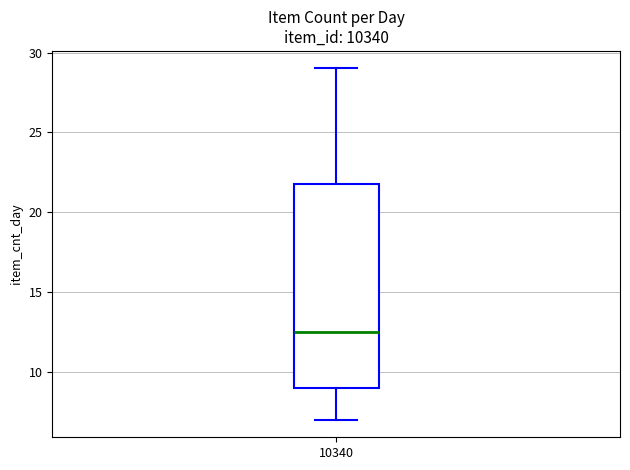

Transcribe this box plot: give where the median line is, the range the box spans, and where the two whiskers end, as read against the y-axis. The values are not printed on the chart, so give them approximately, as read against the axis.

median 12.5, box 9.0 to 22.0, whiskers 7.0 to 29.0